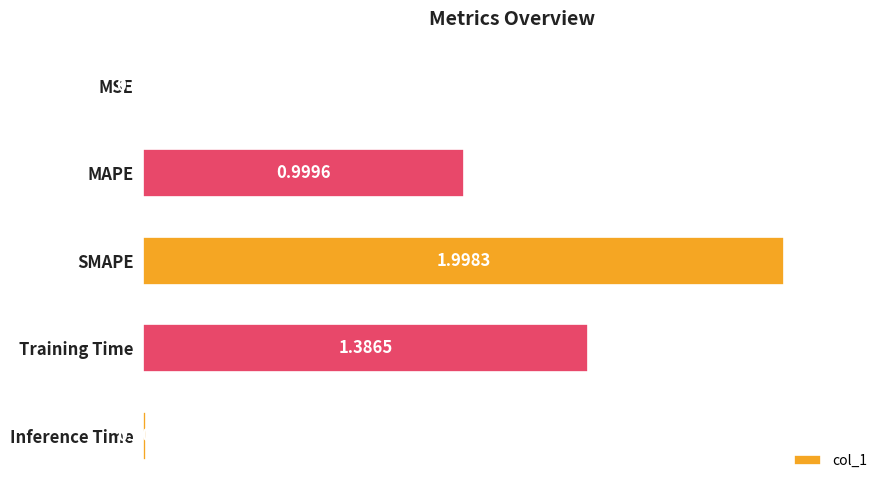

What is the sum of the values at MAPE and MSE?

1.0